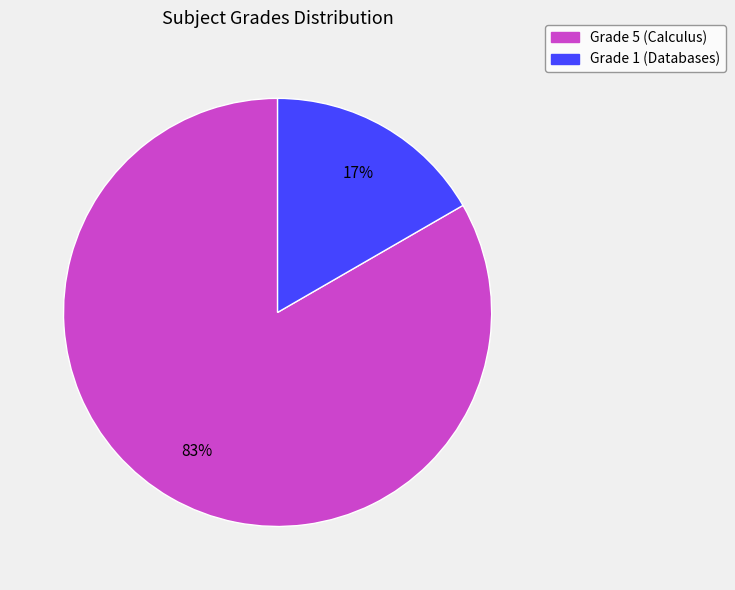

Is there a majority slice in this chart?

Yes